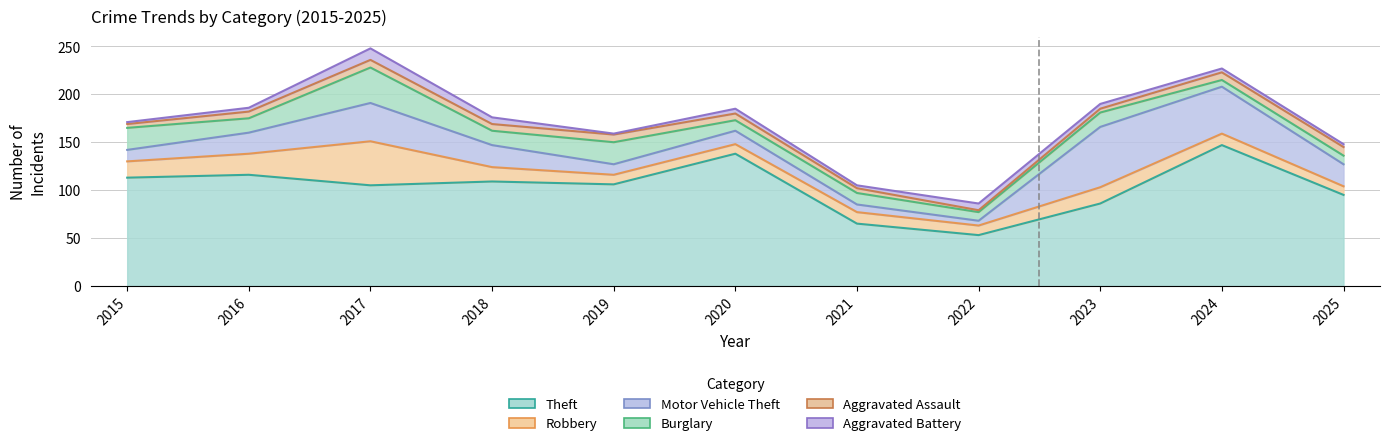

Is the value of Burglary at 2016 greater than the value of Aggravated Battery at 2025?

Yes